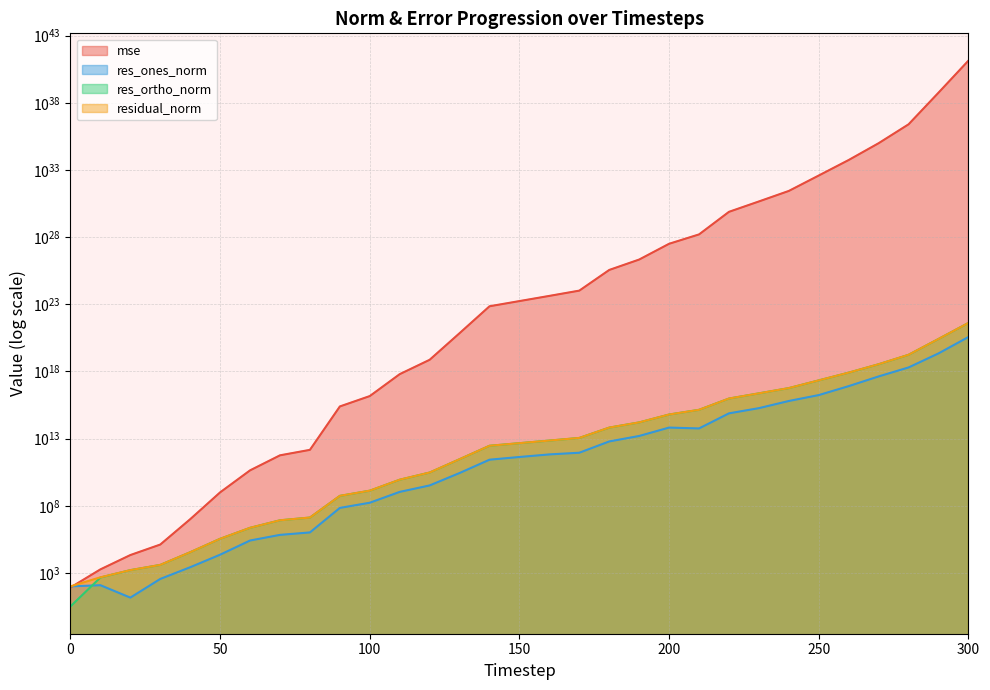

How many lines are shown in the chart?

4